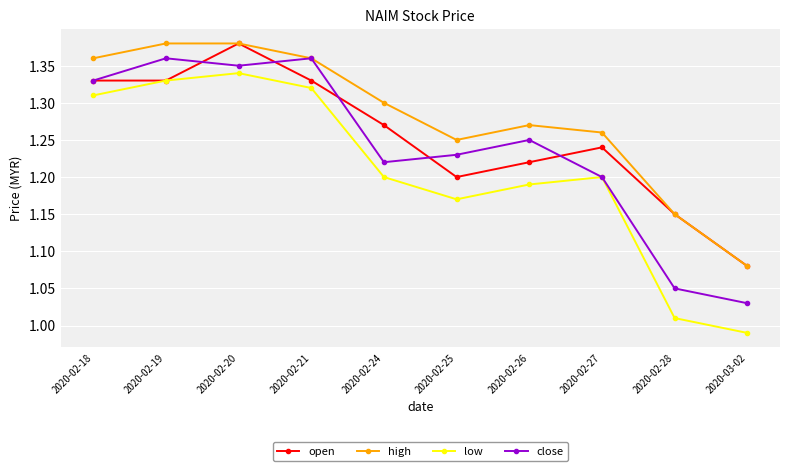

Which series has the largest range (max minus min)?

low